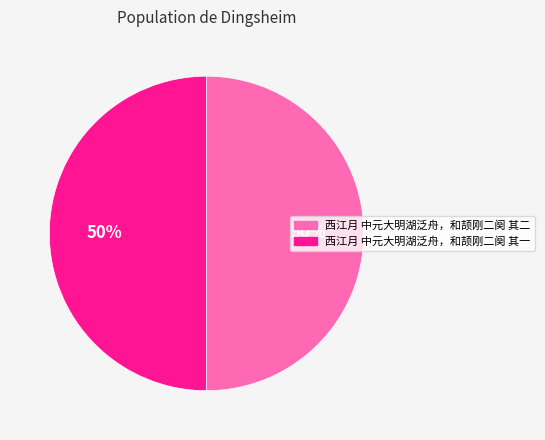

The 西江月 中元大明湖泛舟，和颉刚二阕 其二 slice represents 50% of the pie. True or false?

True